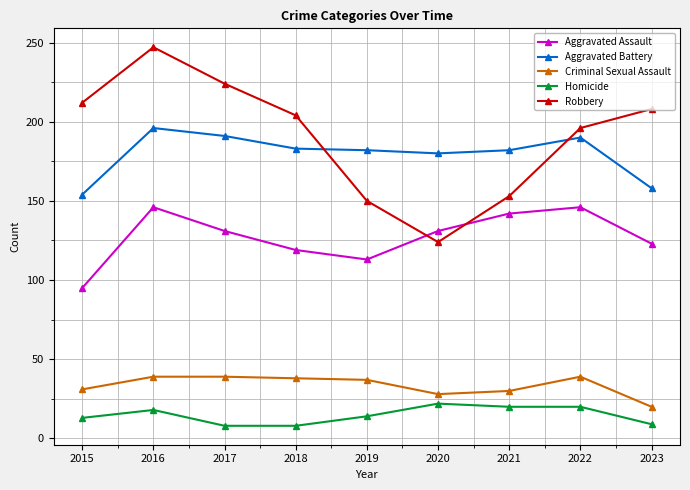

How many lines are shown in the chart?

5